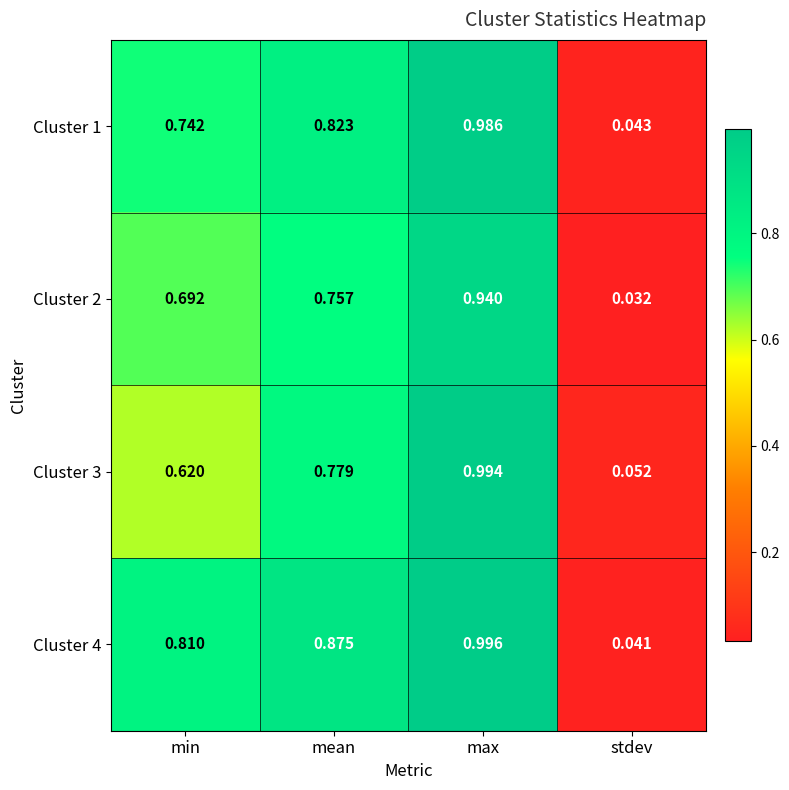

Where is Cluster 1 nearest to the value 0?

stdev